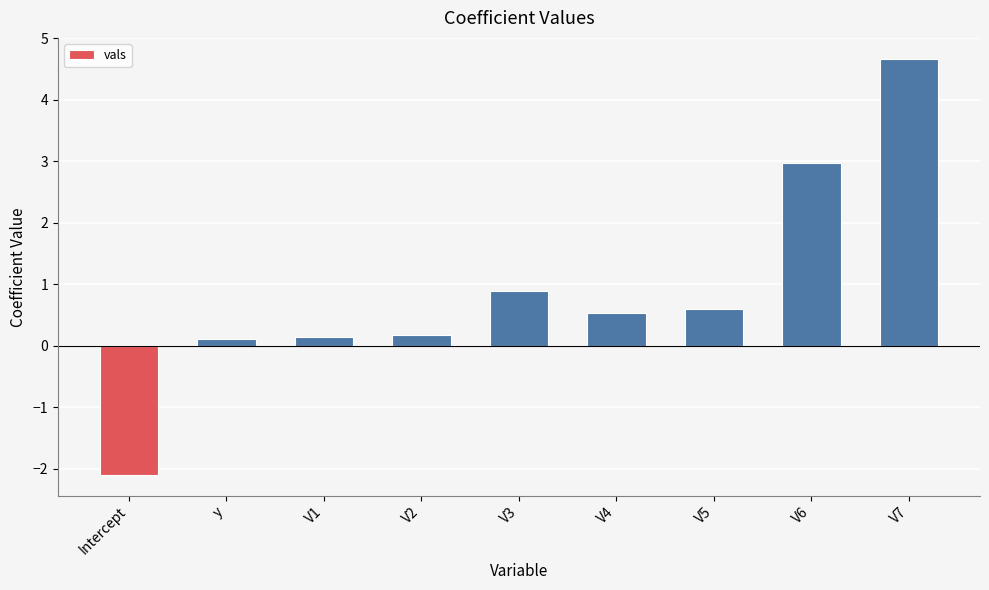

What is the sum of the values at V6 and V3?

3.9